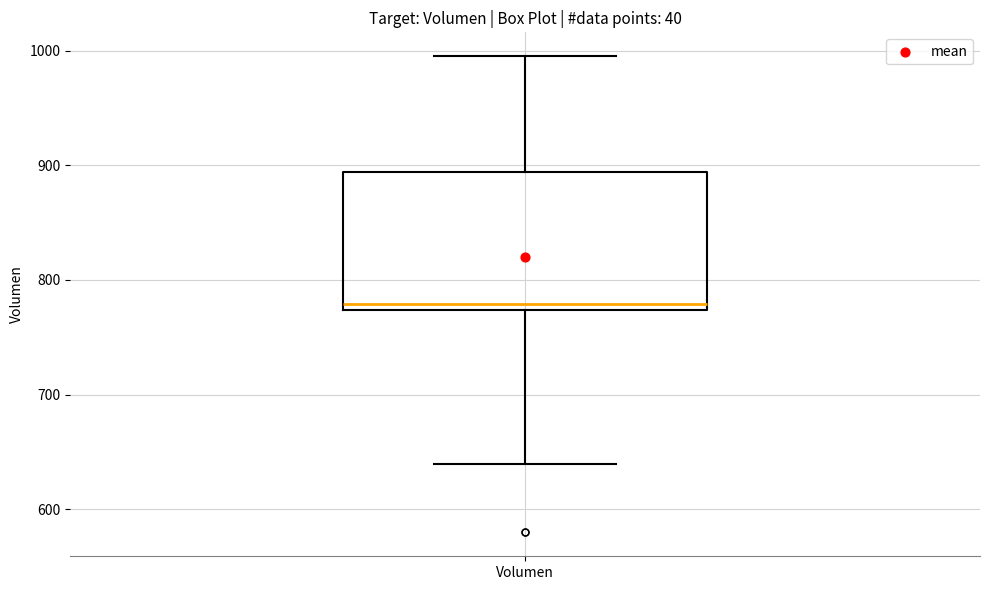

Where does the upper whisker of the box for Volumen end on the y-axis? The values are not printed on the chart, so give them approximately, as read against the axis.

1000